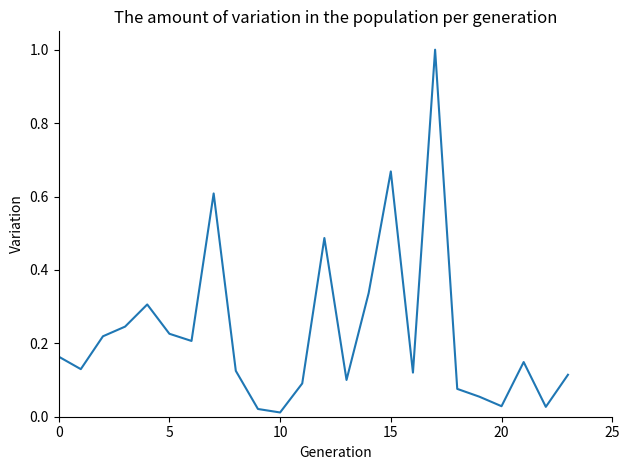

What is the greatest value displayed?

1.0